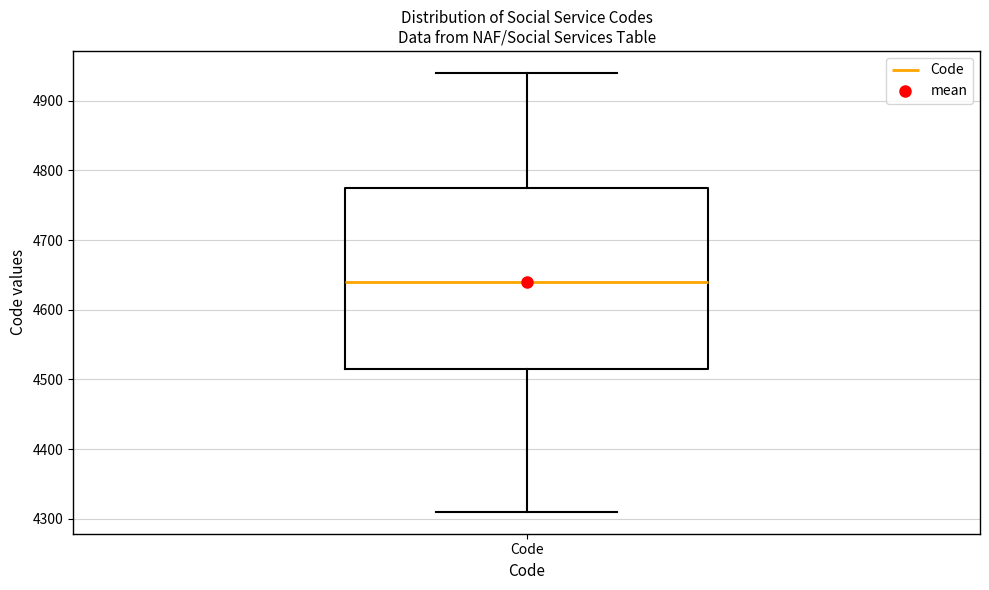

Transcribe this box plot: give where the median line is, the range the box spans, and where the two whiskers end, as read against the y-axis. The values are not printed on the chart, so give them approximately, as read against the axis.

median 4640, box 4520 to 4780, whiskers 4310 to 4940